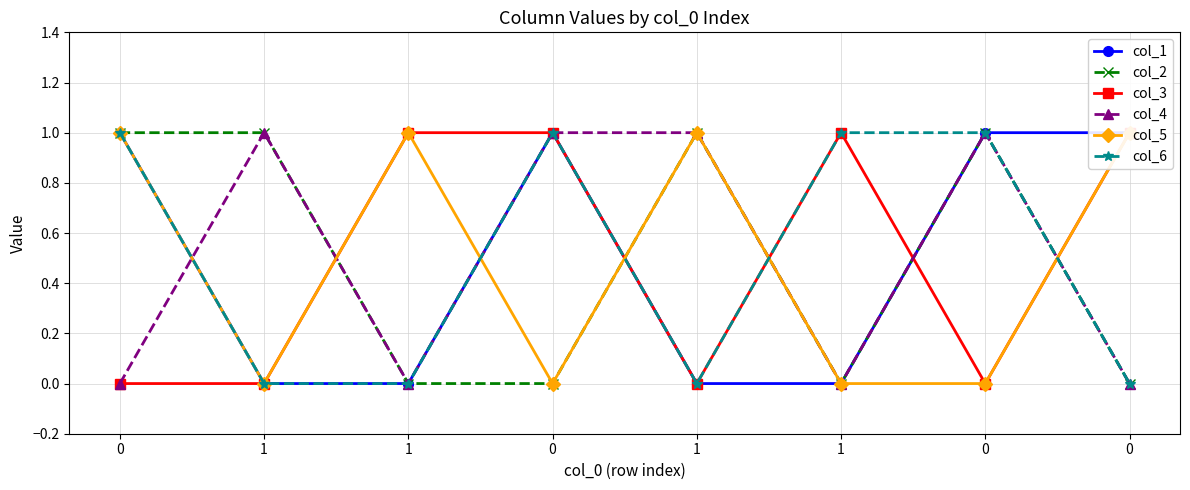

Which series has the widest spread of values?

col_1